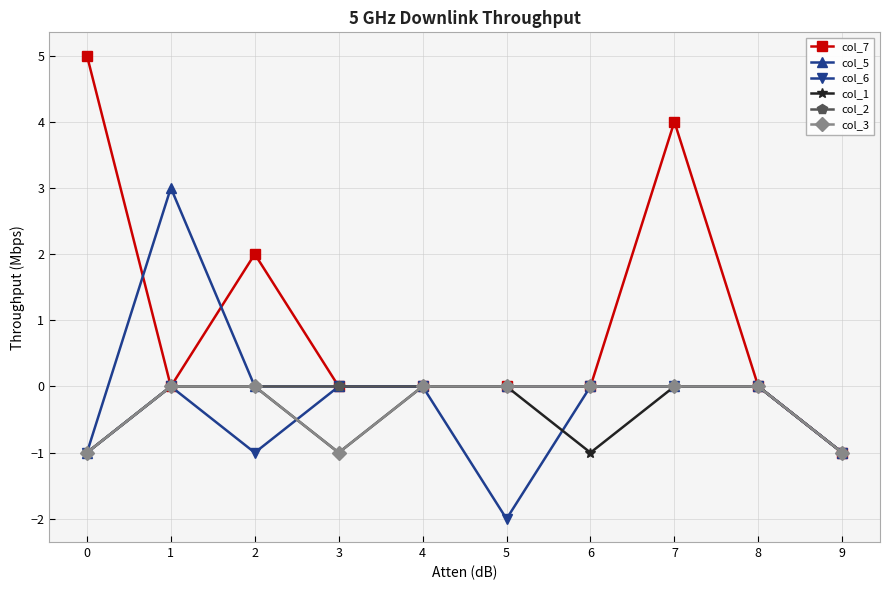

Which series changed the most between 5 and 7?

col_7